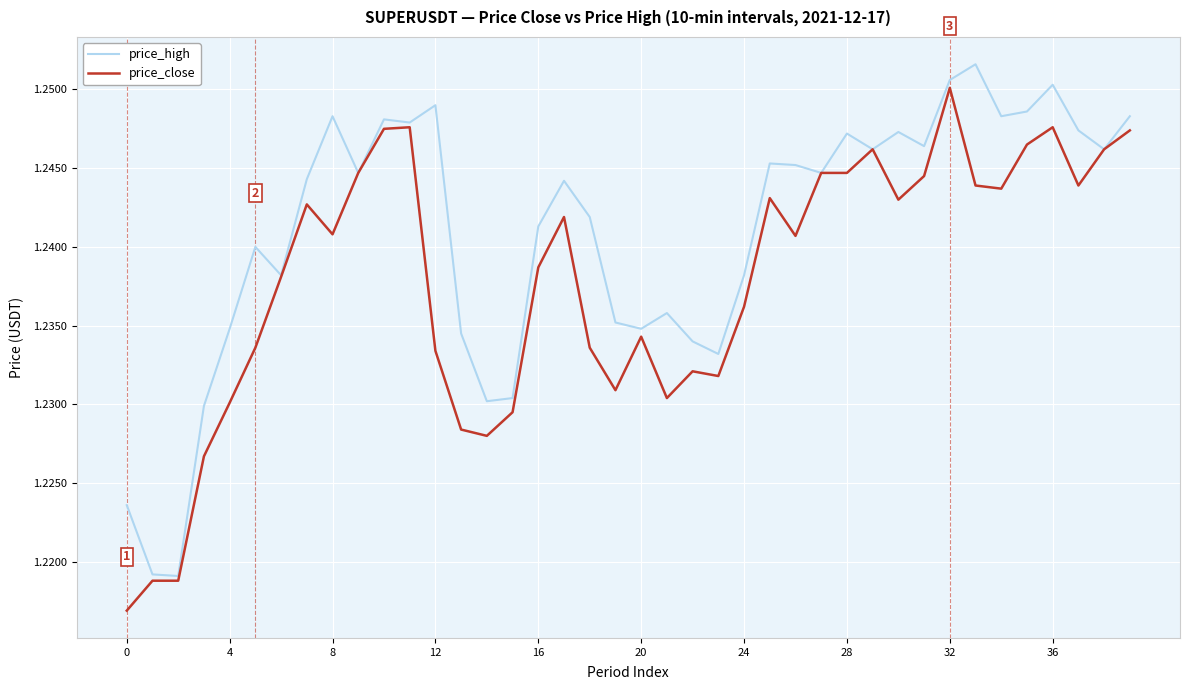

Which series has the largest total across all categories?

price_high